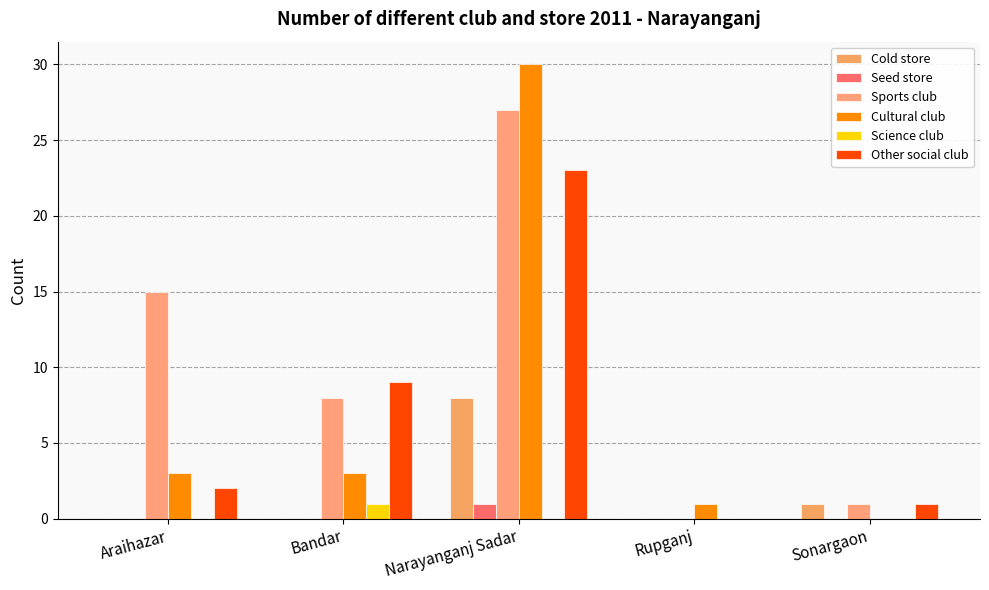

What are all the series names shown in the legend?

Cold store, Seed store, Sports club, Cultural club, Science club, Other social club